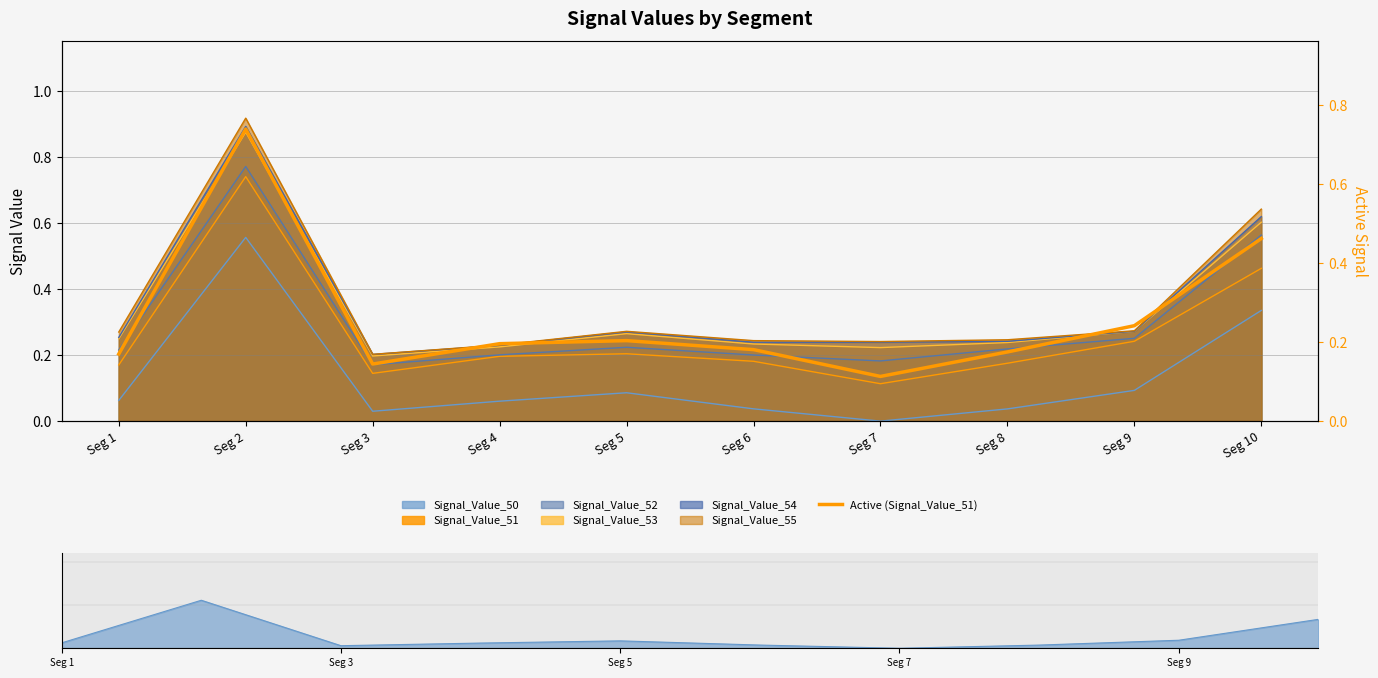

Is it true that the value at Seg 1 is 0.2?

True